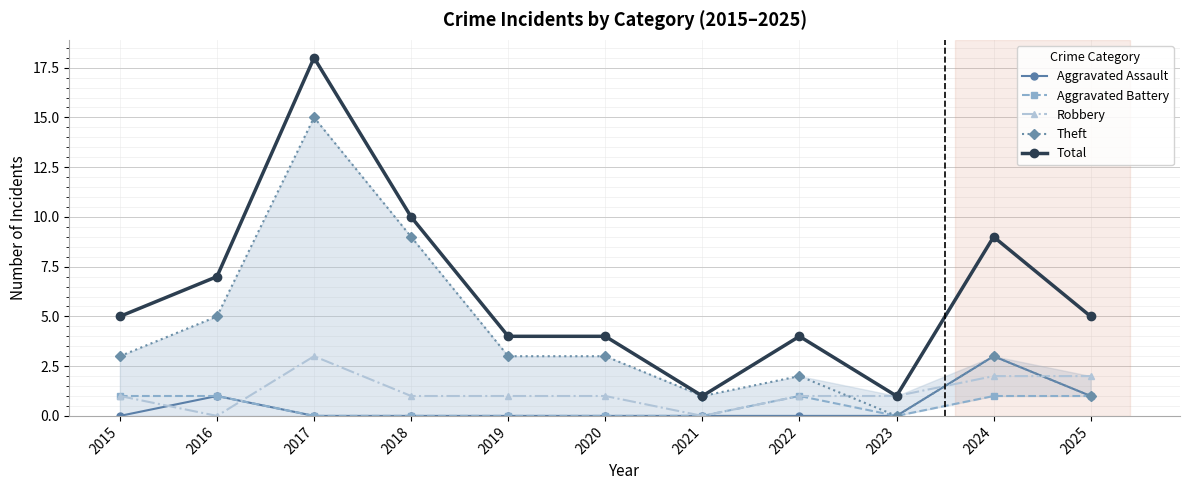

True or false: Theft and Robbery cross at least once.

True